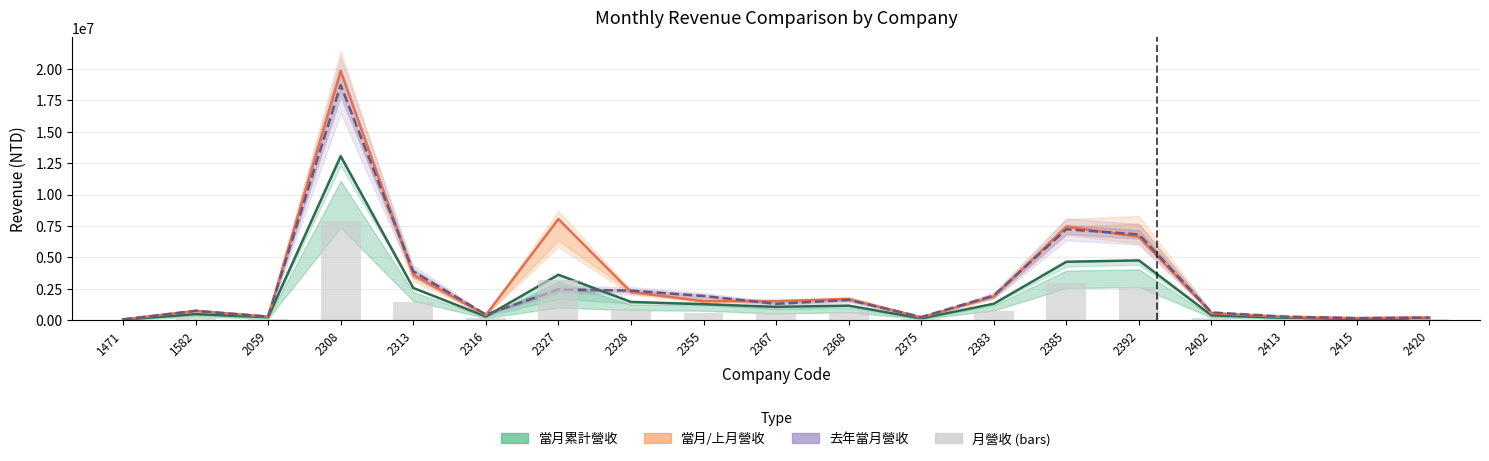

What is the difference between the 當月營收 values at 2383 and 2420?

1658437.0